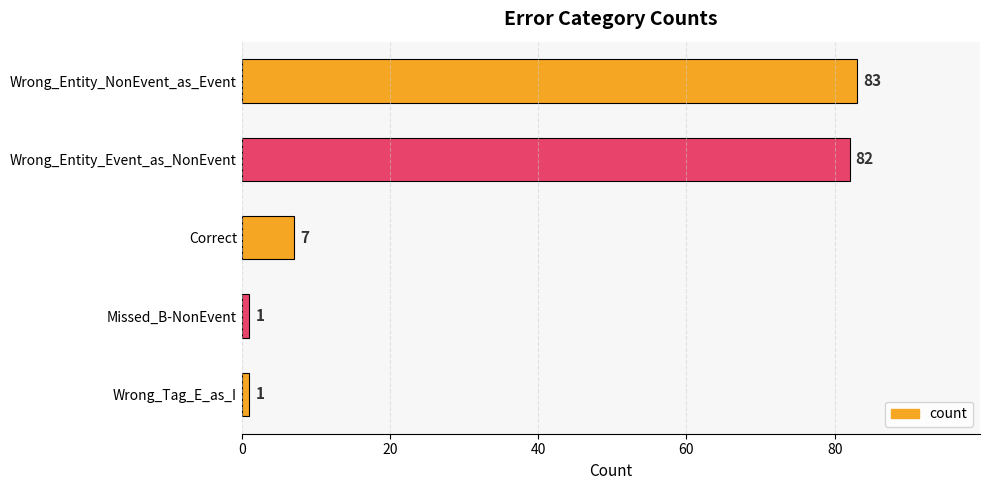

What is the change in value from Wrong_Entity_NonEvent_as_Event to Missed_B-NonEvent?

-82